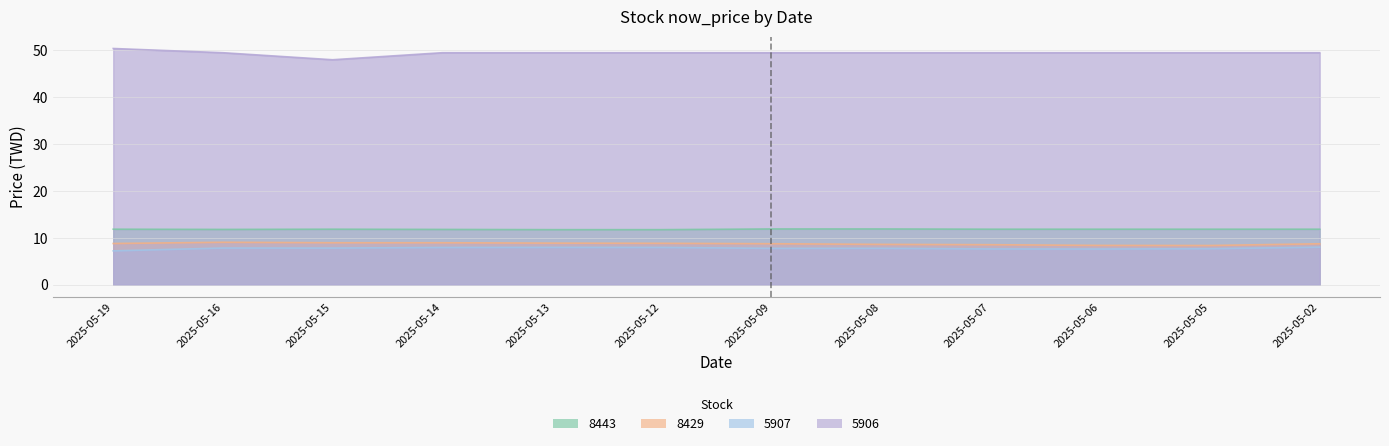

Which category has the lowest value across all series?

2025-05-19